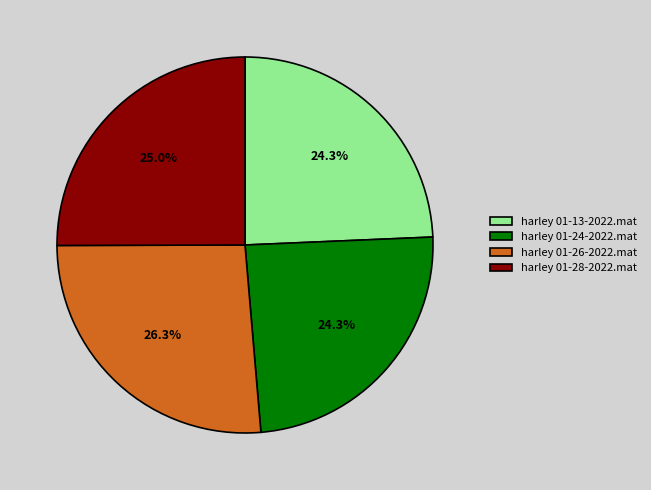

Do harley 01-28-2022.mat and harley 01-13-2022.mat together represent more than half of the pie?

No